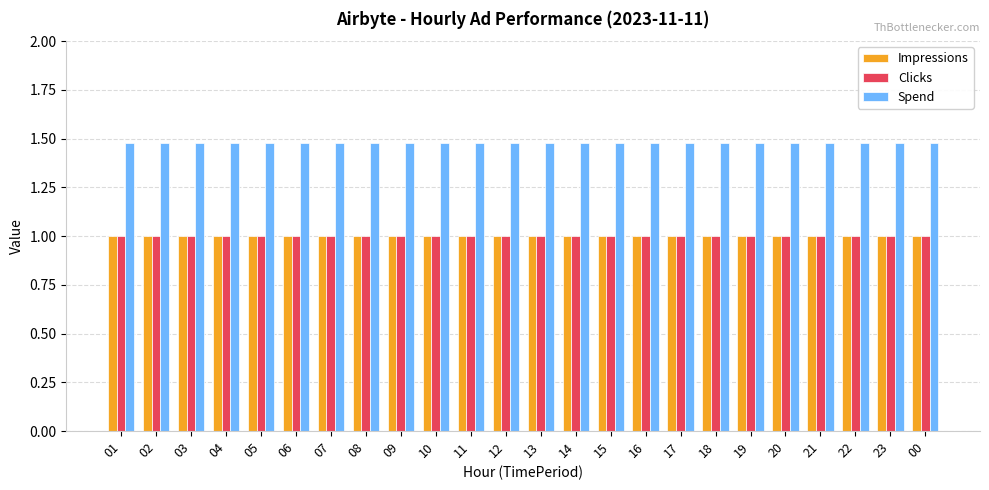

What is the sum of all Clicks values?

24.0